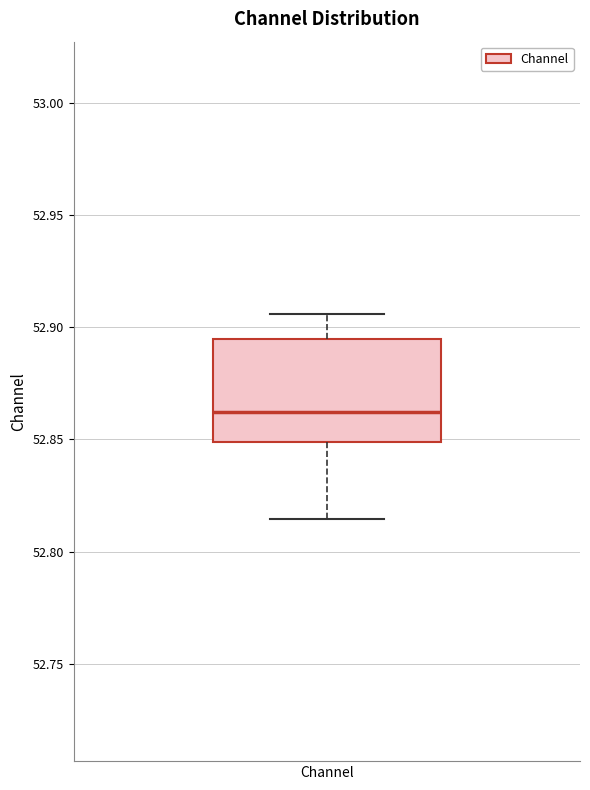

Read this box plot against the y-axis: the position of the median line, the range covered by the box, and the ends of both whiskers. The values are not printed on the chart, so give them approximately, as read against the axis.

median 52.860, box 52.850 to 52.895, whiskers 52.815 to 52.905